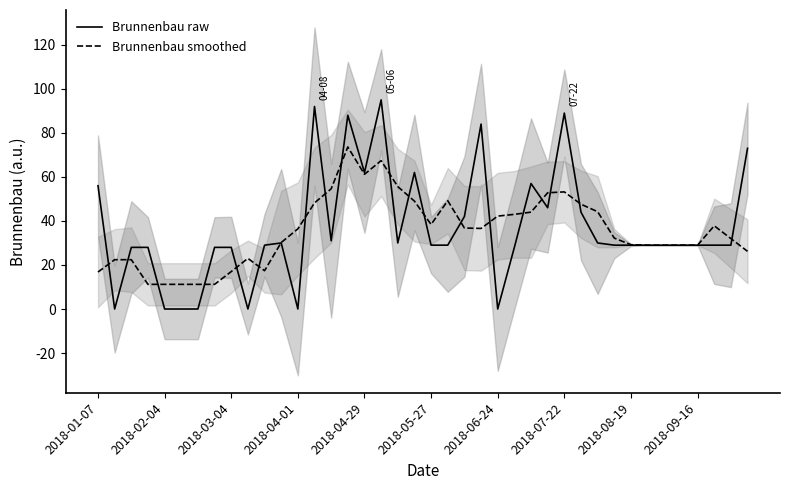

The Brunnenbau smoothed series shows 30.2 at 11. True or false?

True